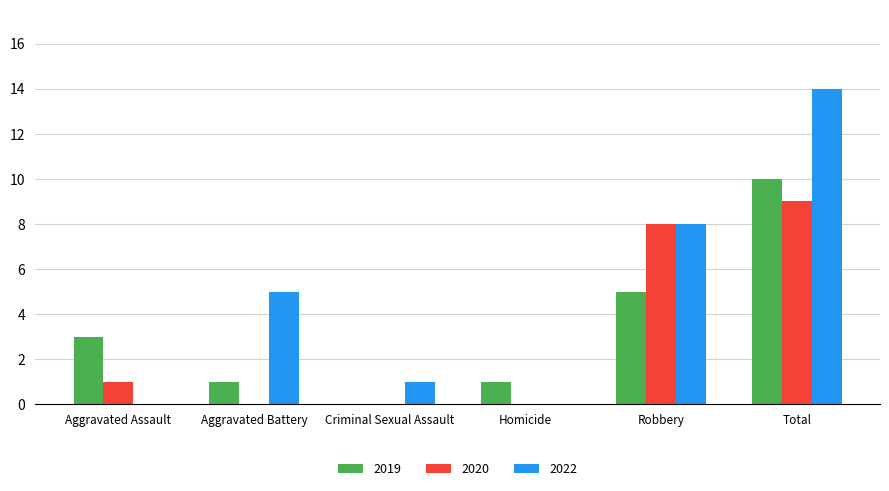

Reading left to right, transcribe all the data shown in this chart.

2019: 3	1	0	1	5	10
2020: 1	0	0	0	8	9
2022: 0	5	1	0	8	14